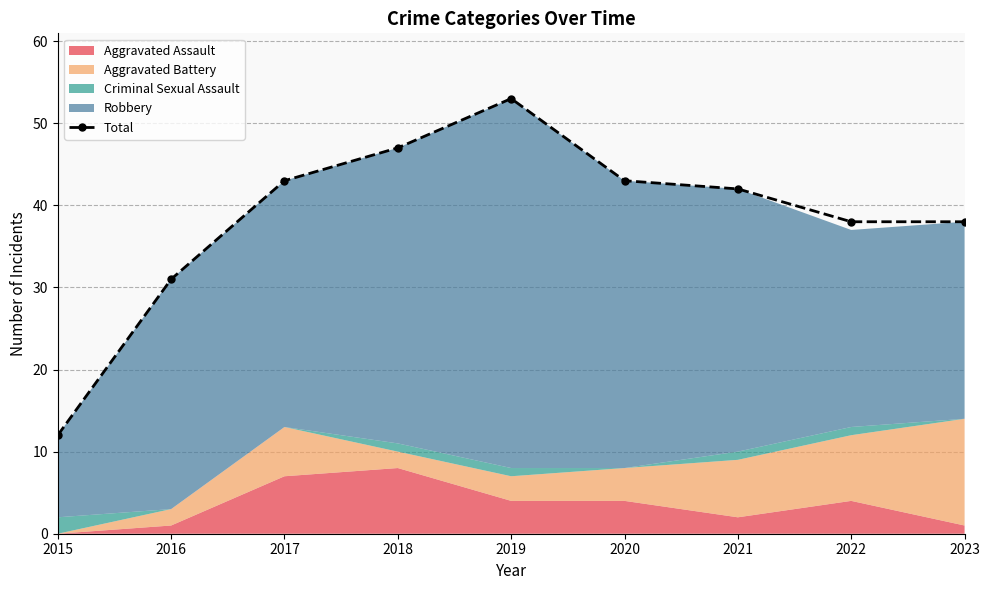

The value at 2023 is 18. True or false?

False